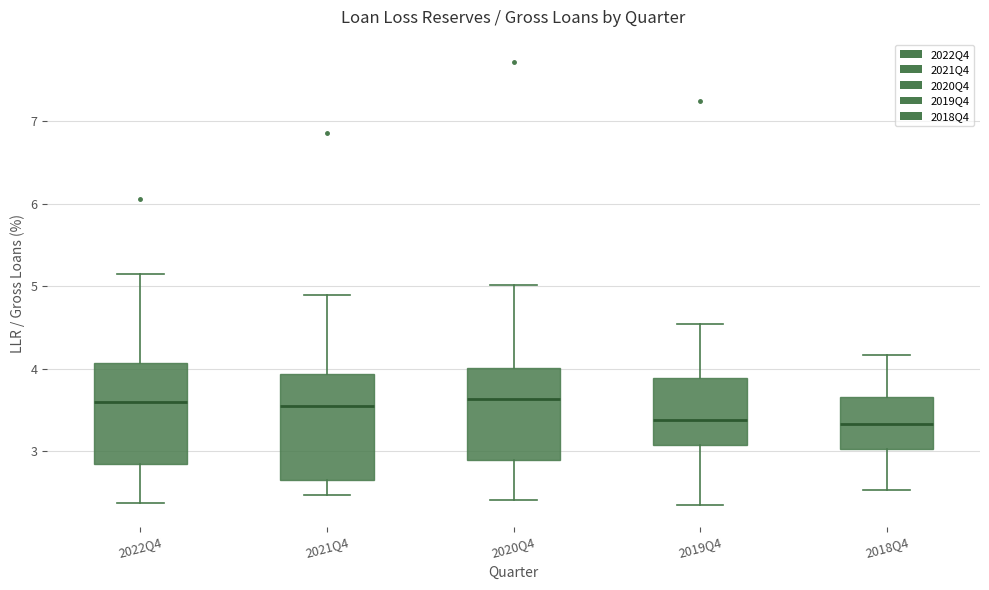

Reading left to right, read every box against the y-axis: the position of its median line, the range the box covers, and the ends of its whiskers. The values are not printed on the chart, so give them approximately, as read against the axis.

2022Q4: median 3.6, box 2.8 to 4.1, whiskers 2.4 to 5.1
2021Q4: median 3.5, box 2.6 to 3.9, whiskers 2.5 to 4.9
2020Q4: median 3.6, box 2.9 to 4.0, whiskers 2.4 to 5.0
2019Q4: median 3.4, box 3.1 to 3.9, whiskers 2.3 to 4.5
2018Q4: median 3.3, box 3.0 to 3.7, whiskers 2.5 to 4.2